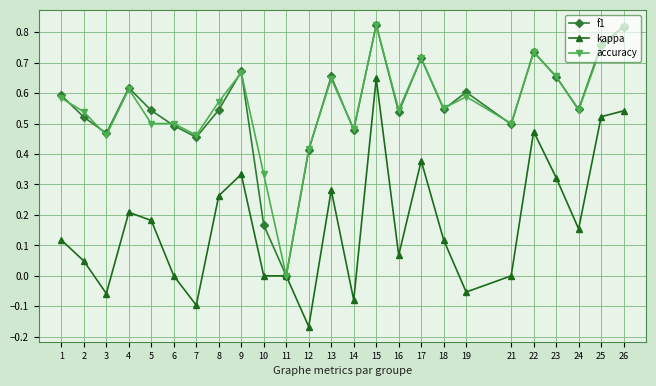

At which category does f1 reach its first local valley?

3